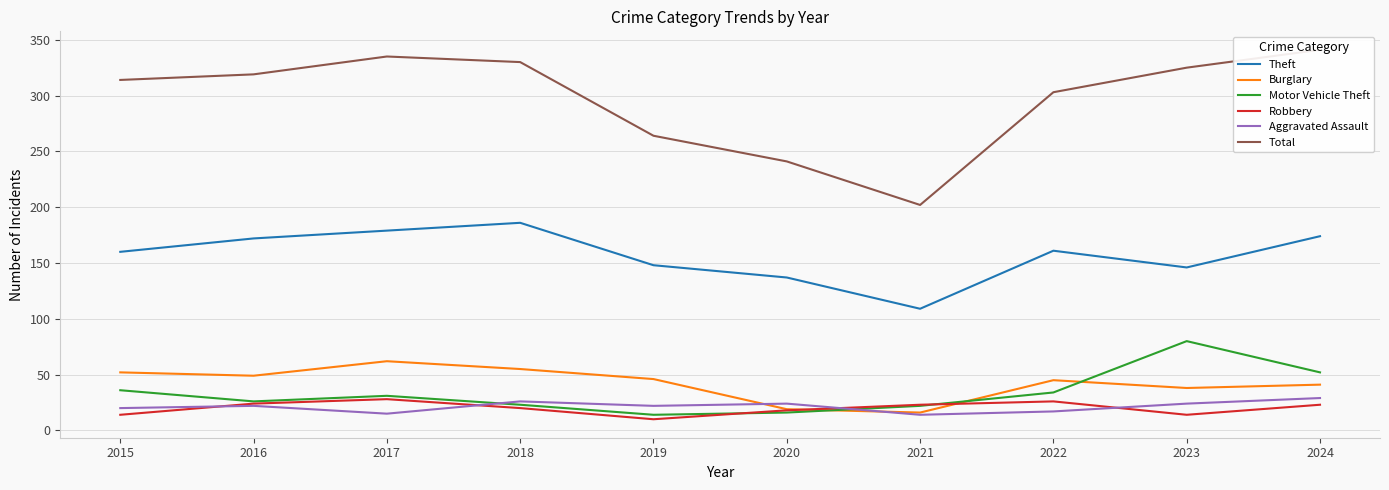

Reading left to right, extract all data points from this chart.

Theft: 2015=160	2016=172	2017=179	2018=186	2019=148	2020=137	2021=109	2022=161	2023=146	2024=174
Burglary: 2015=52	2016=49	2017=62	2018=55	2019=46	2020=19	2021=16	2022=45	2023=38	2024=41
Motor Vehicle Theft: 2015=36	2016=26	2017=31	2018=23	2019=14	2020=16	2021=22	2022=34	2023=80	2024=52
Robbery: 2015=14	2016=24	2017=28	2018=20	2019=10	2020=18	2021=23	2022=26	2023=14	2024=23
Aggravated Assault: 2015=20	2016=22	2017=15	2018=26	2019=22	2020=24	2021=14	2022=17	2023=24	2024=29
Total: 2015=314	2016=319	2017=335	2018=330	2019=264	2020=241	2021=202	2022=303	2023=325	2024=341